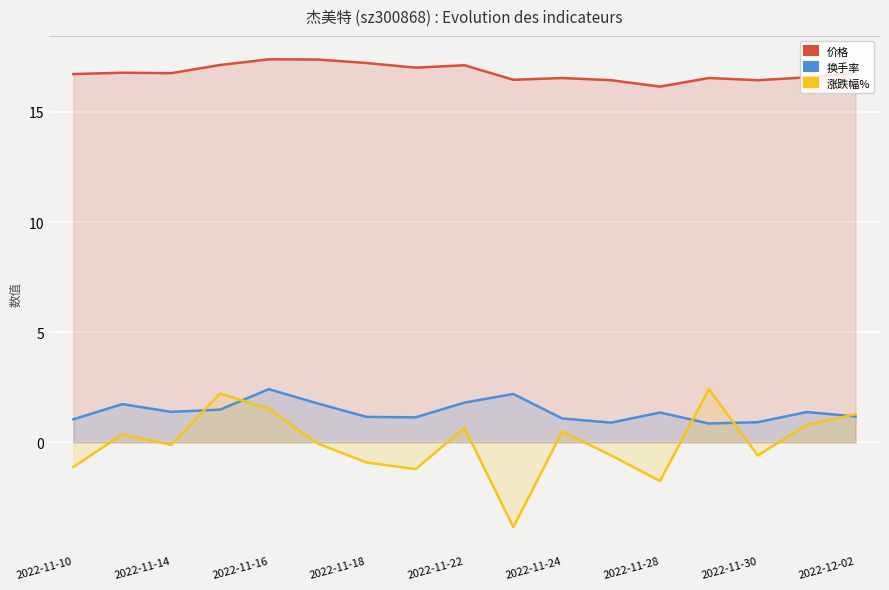

In 涨跌幅%, how many points are higher than both neighbors (excluding endpoints)?

5